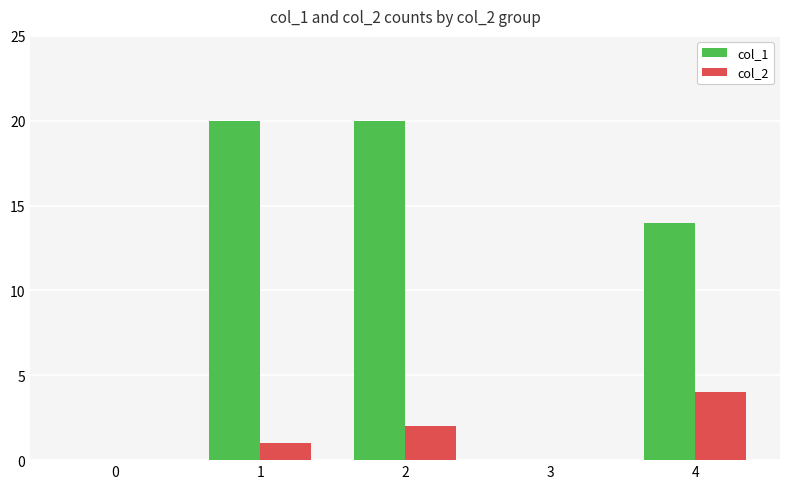

Reading right to left, list all the values displayed in this chart.

col_1: 4=14	3=0	2=20	1=20	0=0
col_2: 4=4	3=0	2=2	1=1	0=0